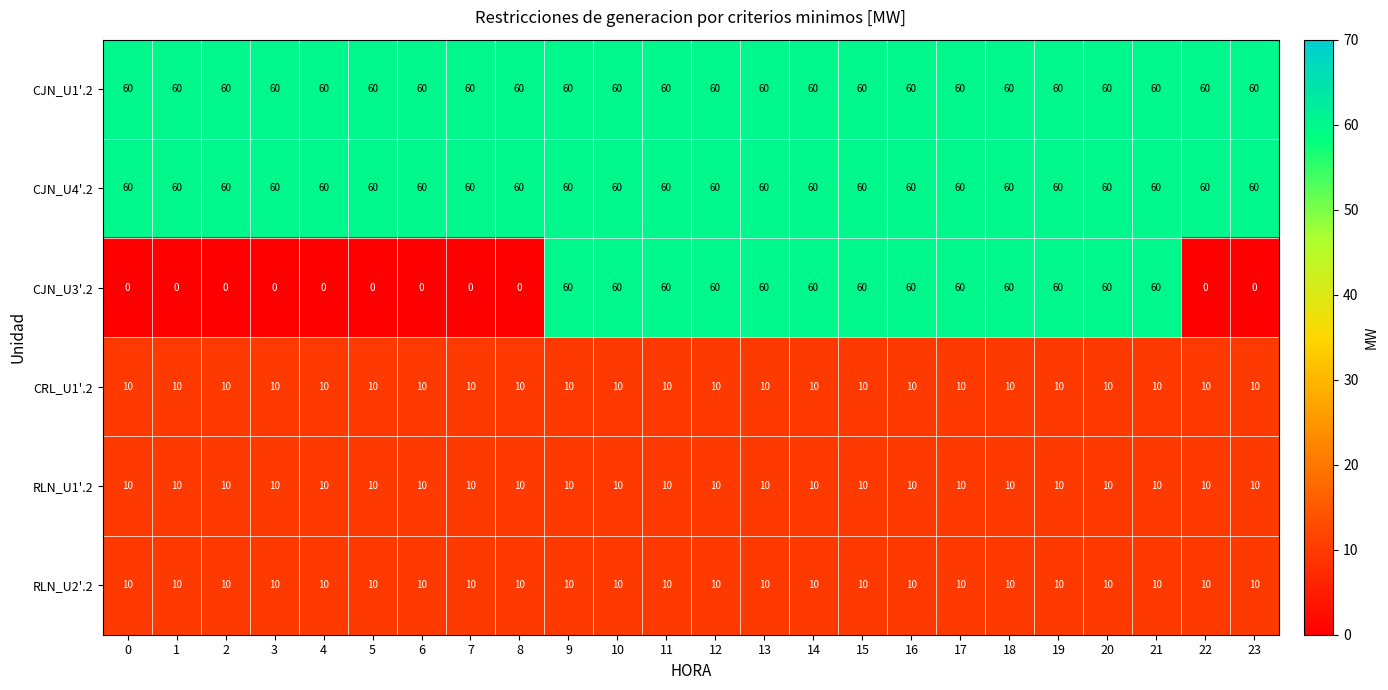

What is the approximate value of CRL_U1'.2 at 9?

10